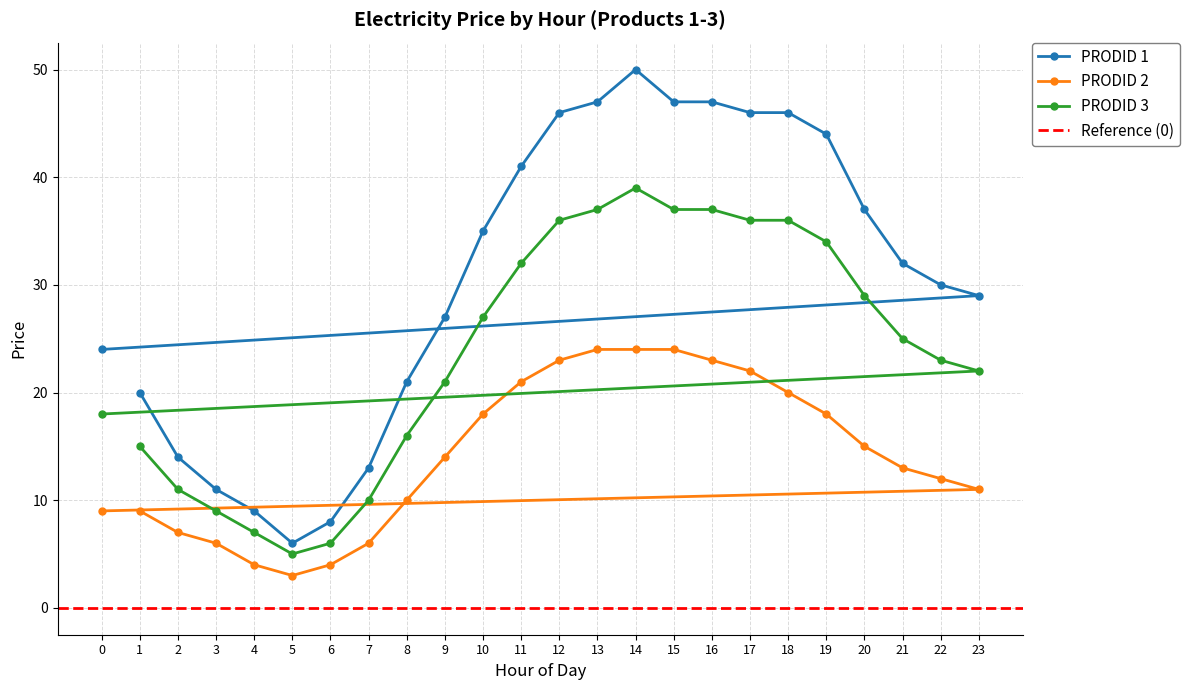

Between 2 and 22, which series saw the biggest shift?

PRODID 1